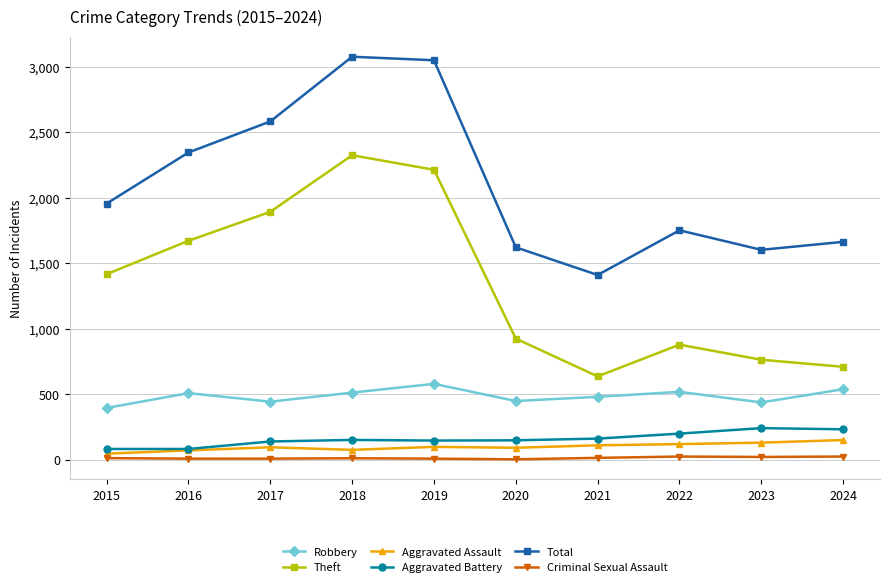

True or false: Theft and Aggravated Battery intersect in this chart.

False